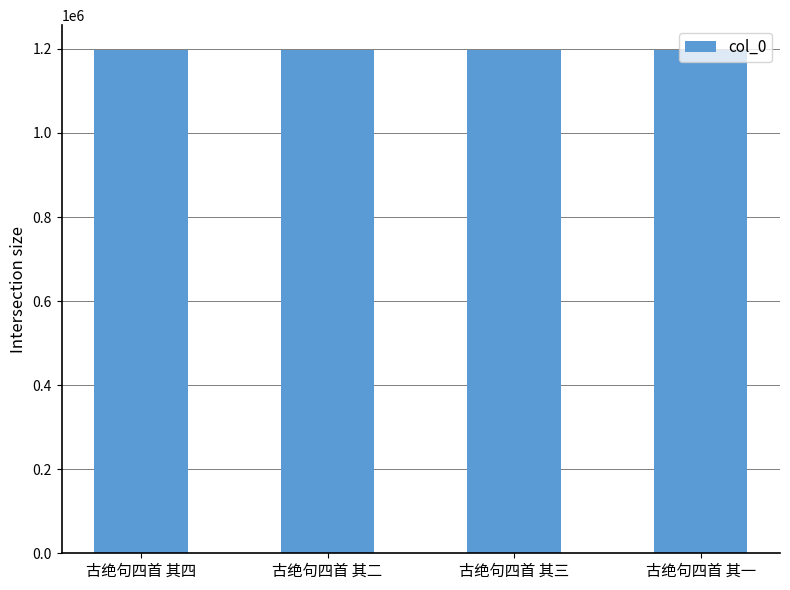

What is the value of the 1st bar from the left?

1196705